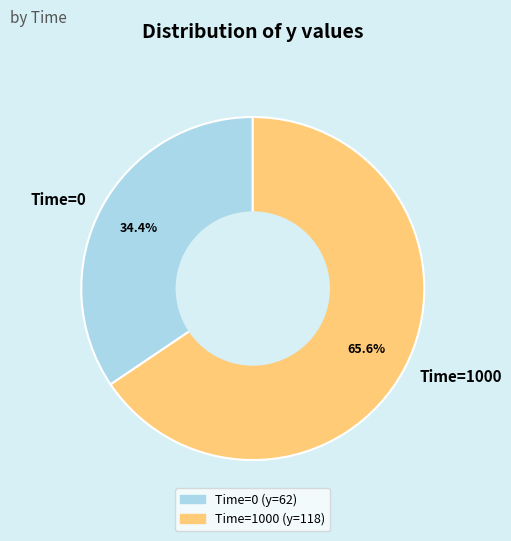

What percentage do Time=0 and Time=1000 together represent?

100.0%